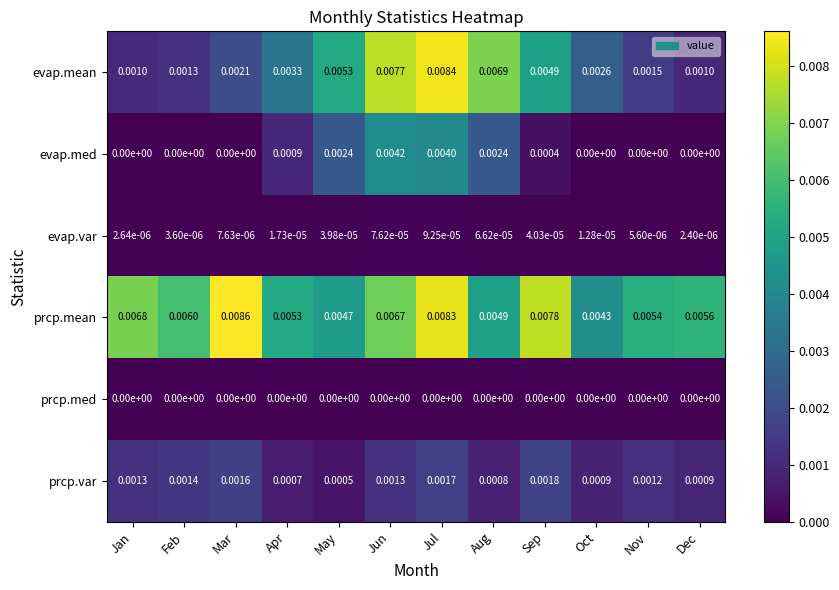

At which category does the chart reach its peak across all series?

Mar